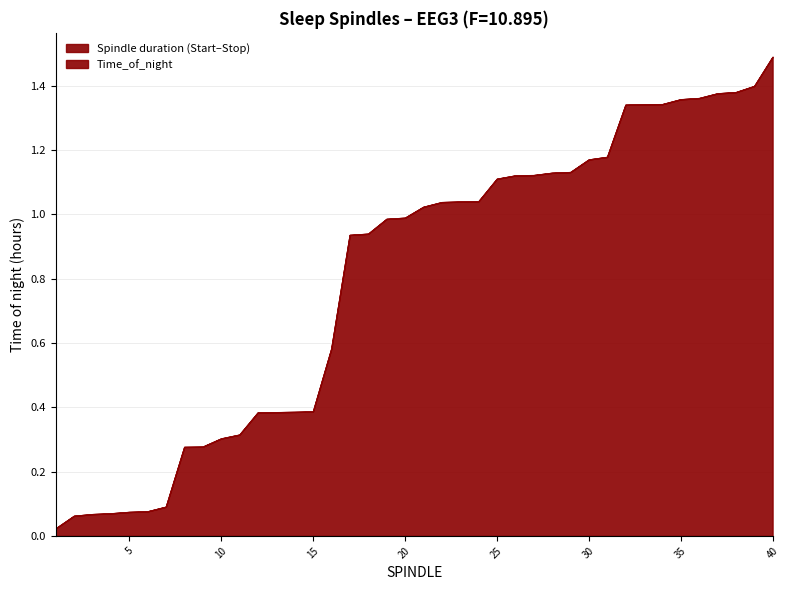

At which category is the sum across all series the highest?

40